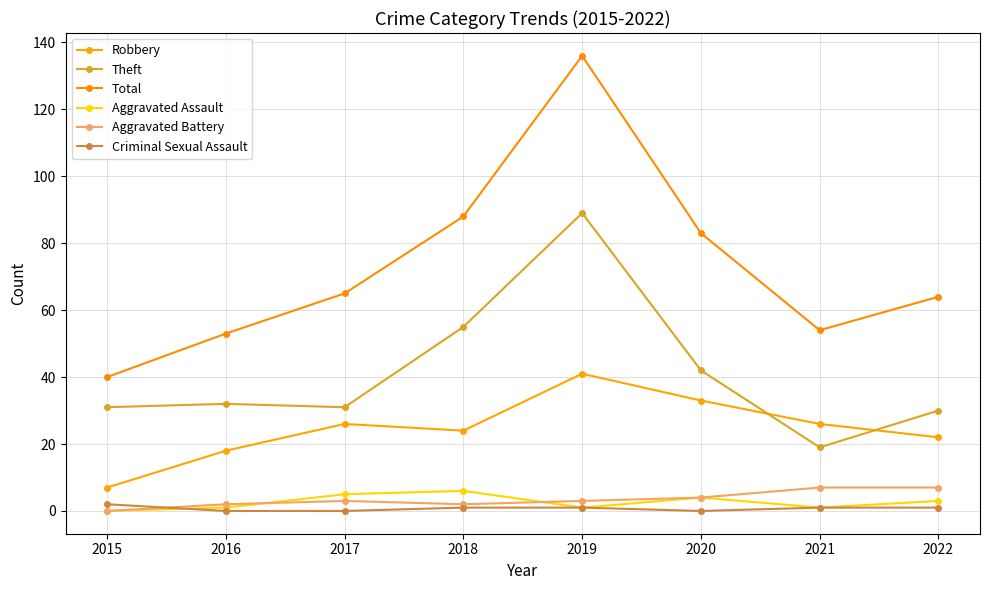

Where is the first local maximum for Total?

2019